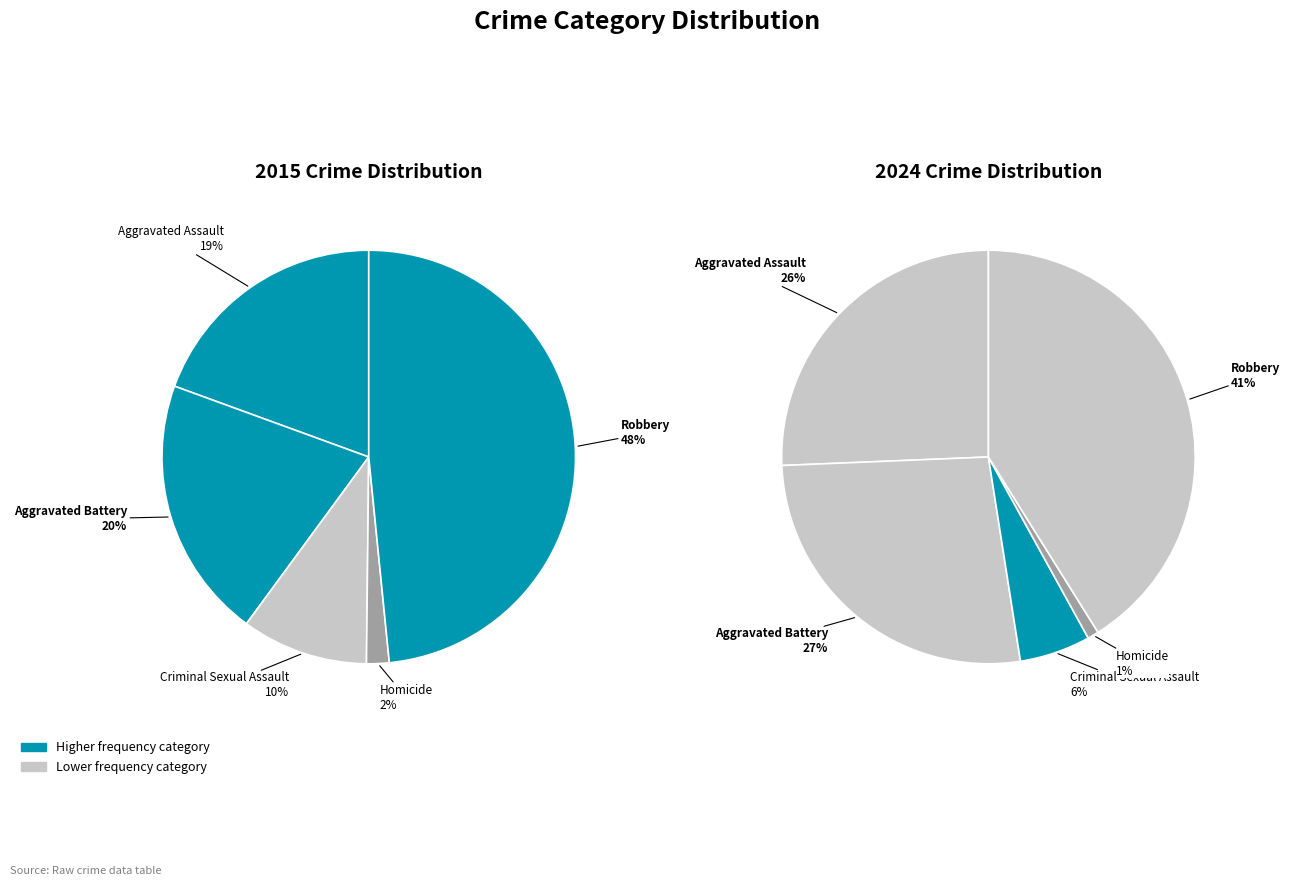

To the nearest percent, what is the average slice percentage?

20%